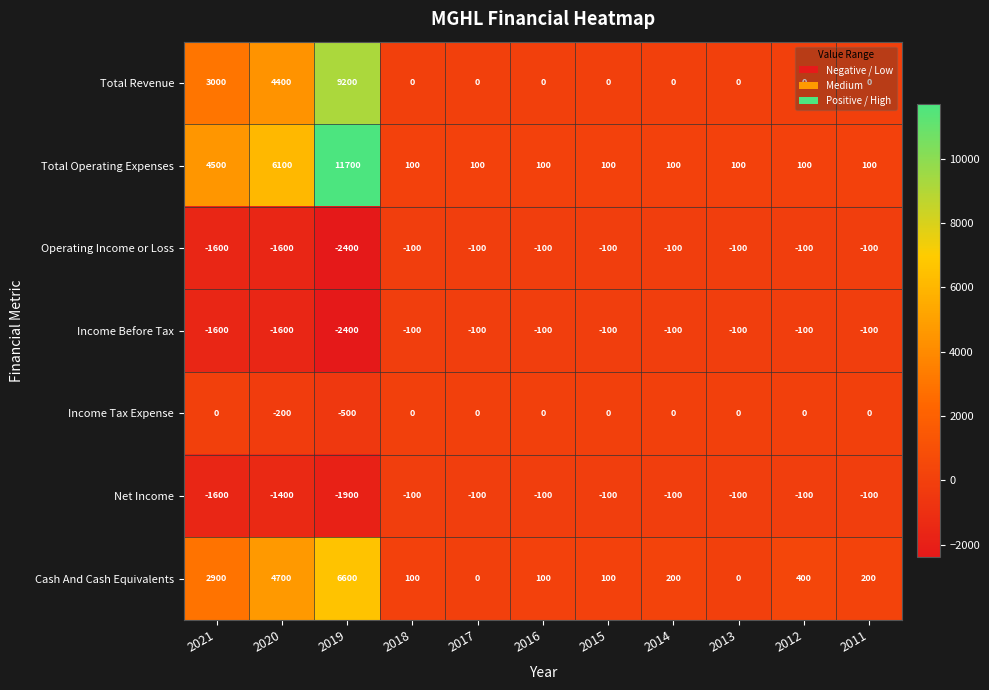

At which category is the sum across all series the highest?

2019